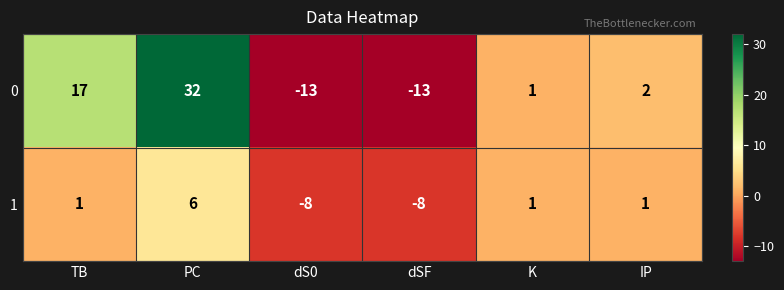

Reading right to left, what are all the values shown in this chart?

0: IP=2	K=1	dSF=-13	dS0=-13	PC=32	TB=17
1: IP=1	K=1	dSF=-8	dS0=-8	PC=6	TB=1